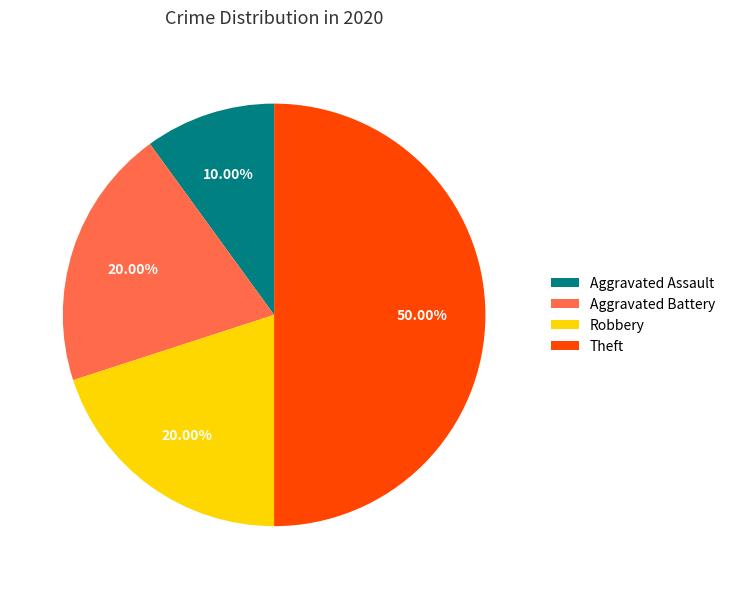

What percentage is the Robbery slice, to the nearest percent?

20%